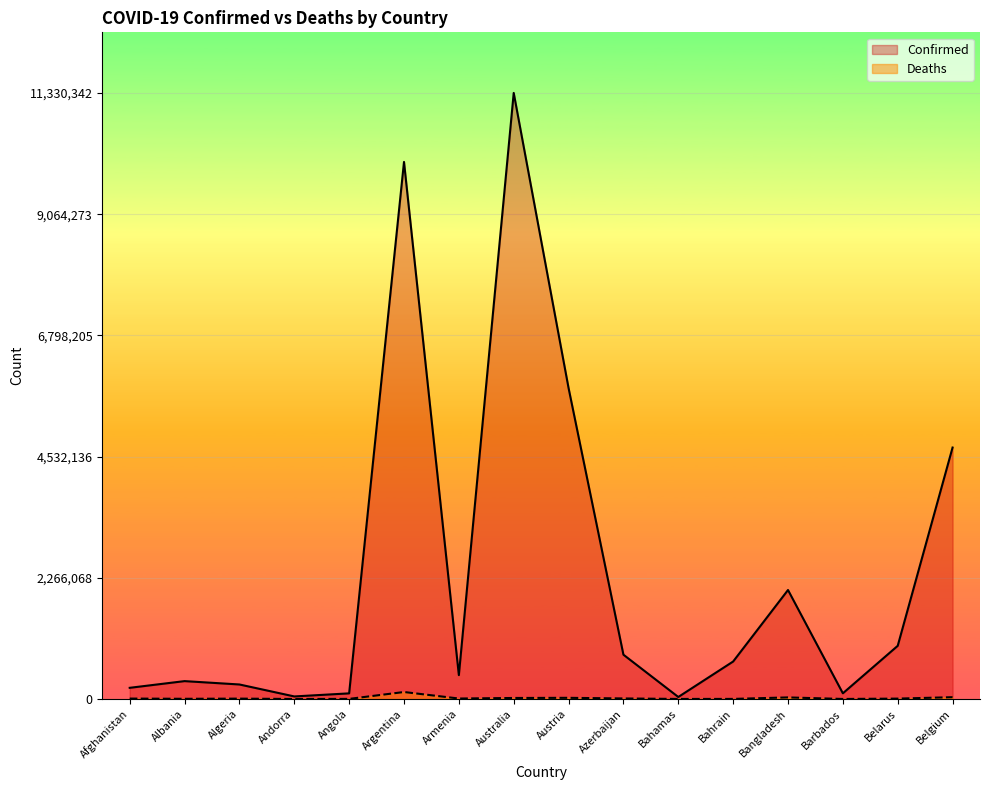

Between Bangladesh and Belarus, which series saw the biggest shift?

Confirmed